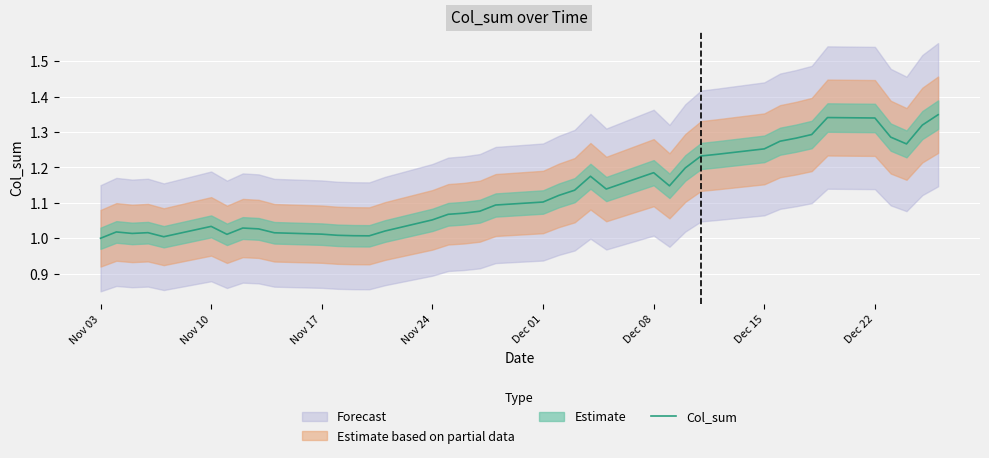

At which category does the data reach its first local peak?

Nov 10